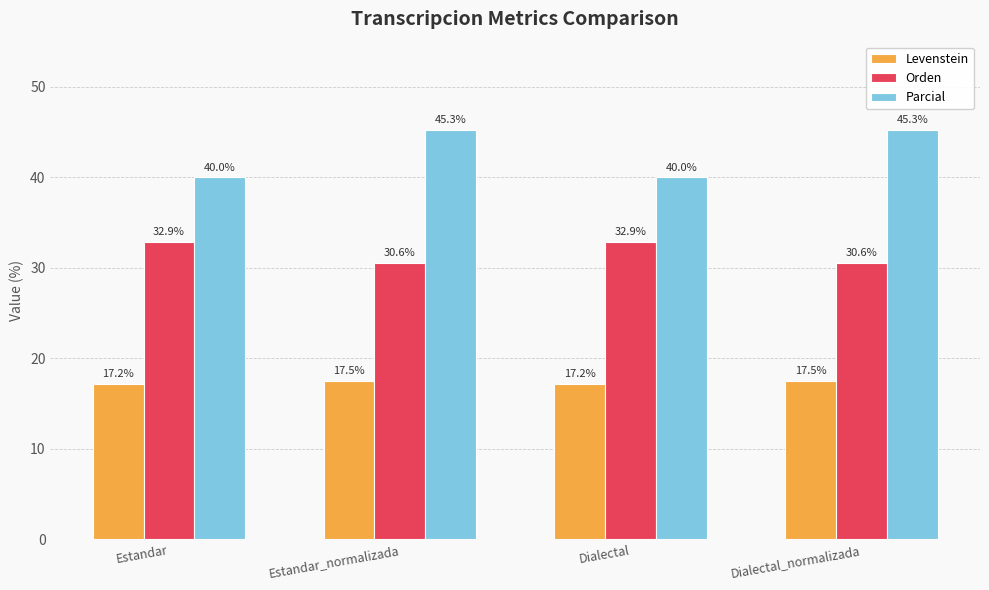

Reading left to right, what are all the values shown in this chart?

Levenstein: Estandar=17.2	Estandar_normalizada=17.5	Dialectal=17.2	Dialectal_normalizada=17.5
Orden: Estandar=32.9	Estandar_normalizada=30.6	Dialectal=32.9	Dialectal_normalizada=30.6
Parcial: Estandar=40.0	Estandar_normalizada=45.3	Dialectal=40.0	Dialectal_normalizada=45.3